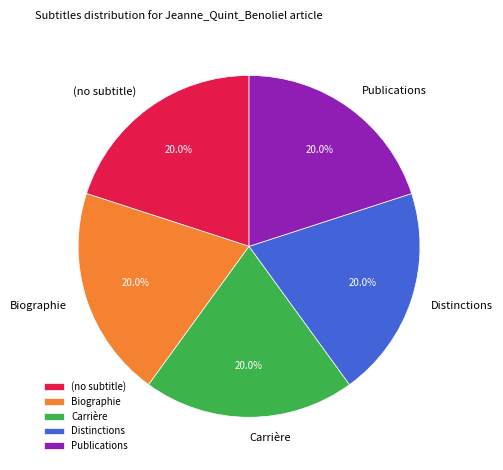

To the nearest percent, what percentage of the pie is Distinctions?

20%